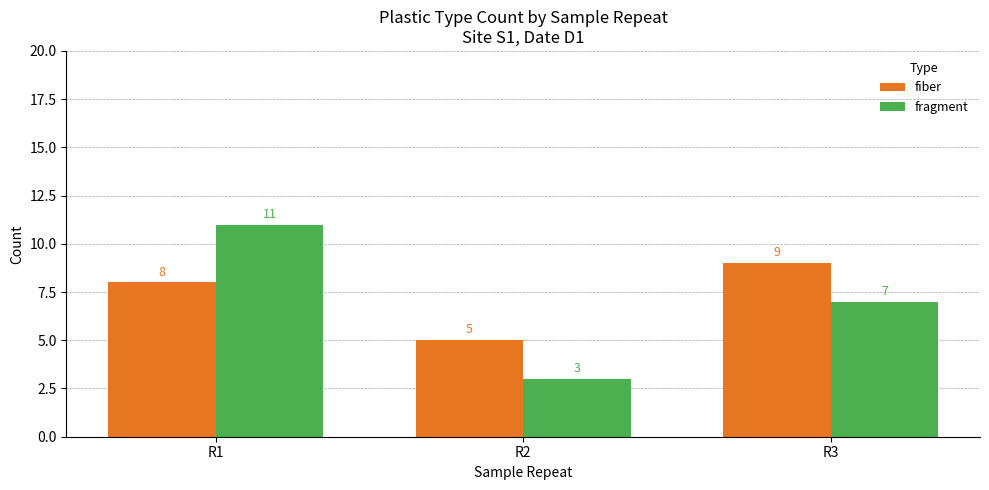

Which series has the largest range (max minus min)?

fragment